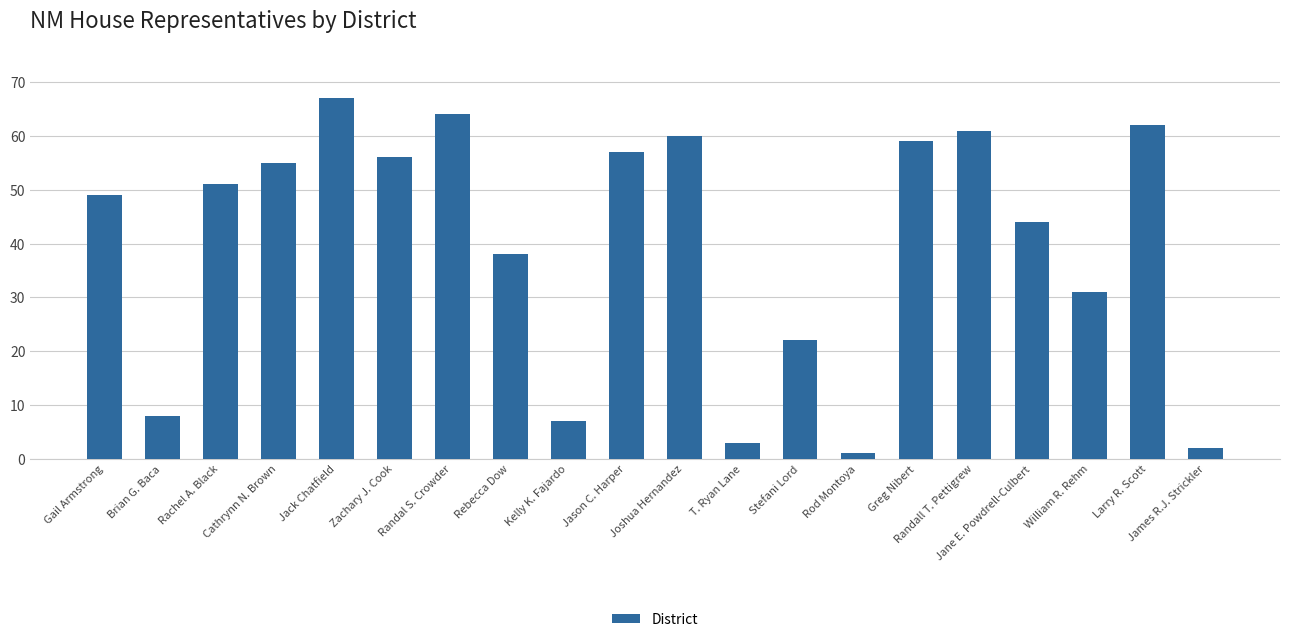

What is the sum of all values?

797